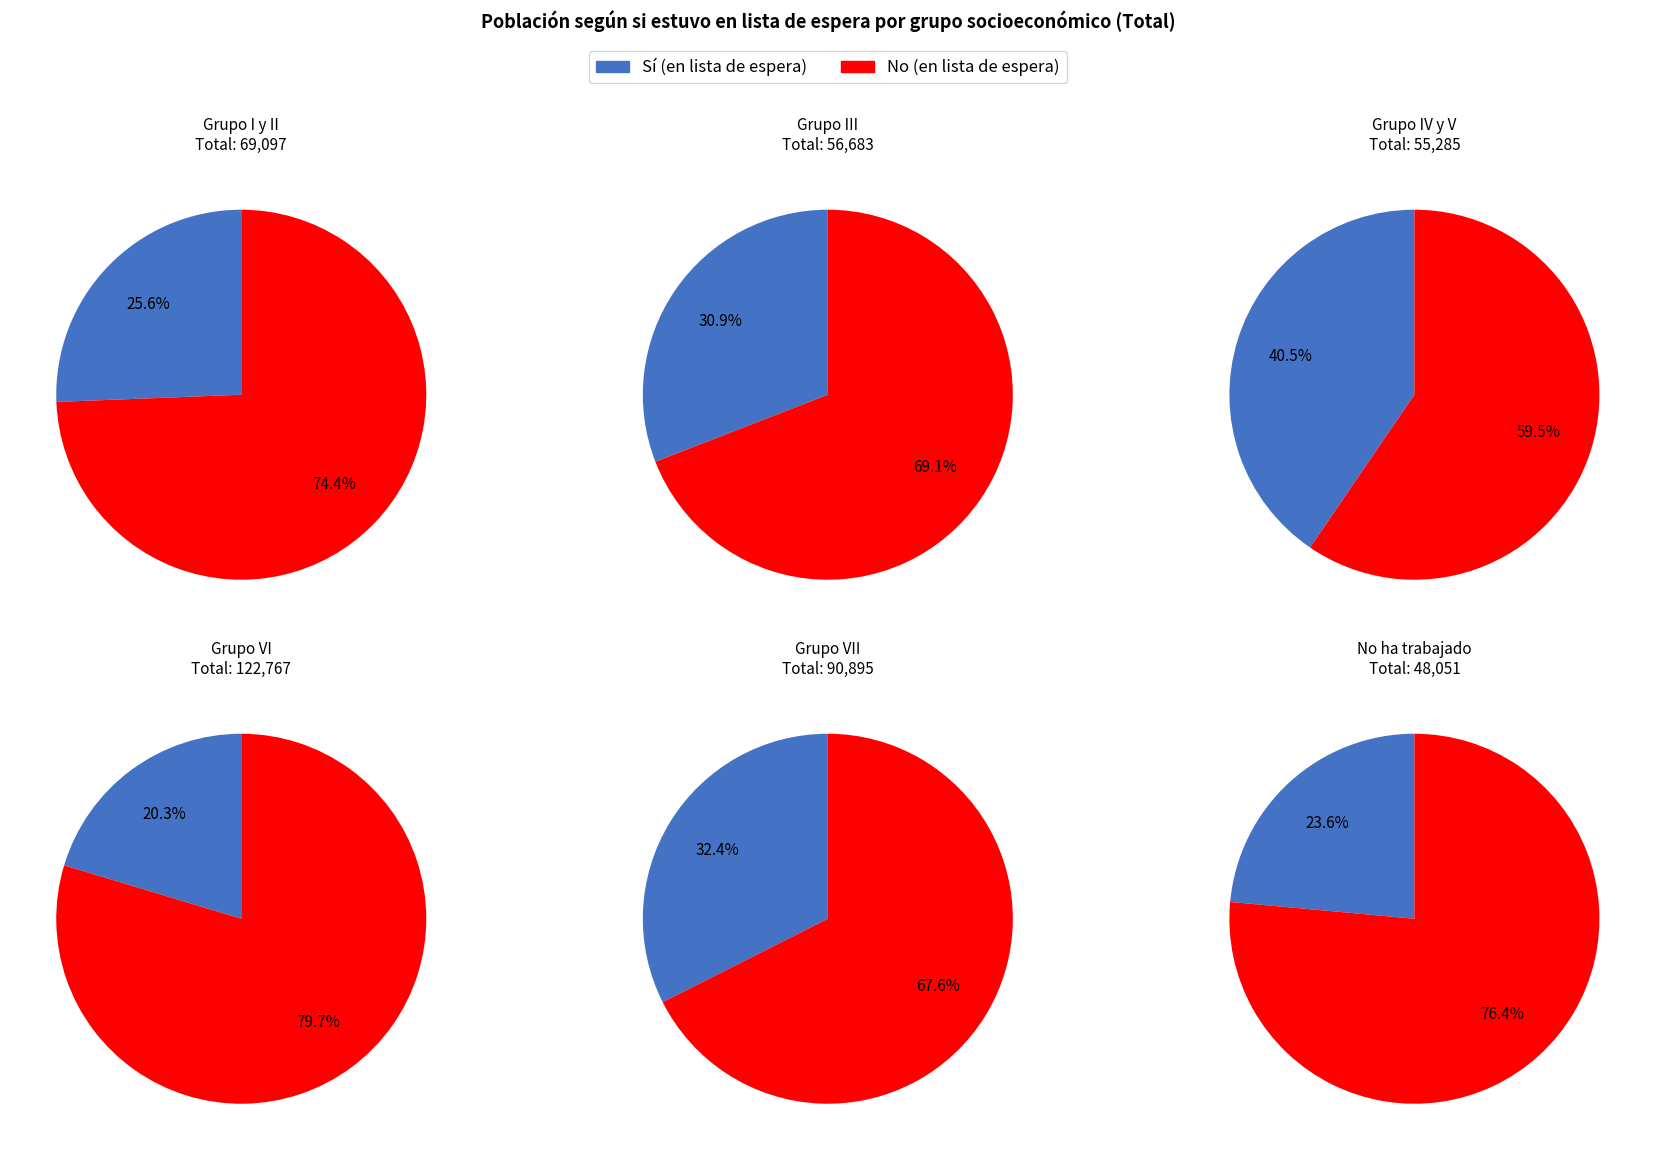

Which slice is the largest?

Grupo VI